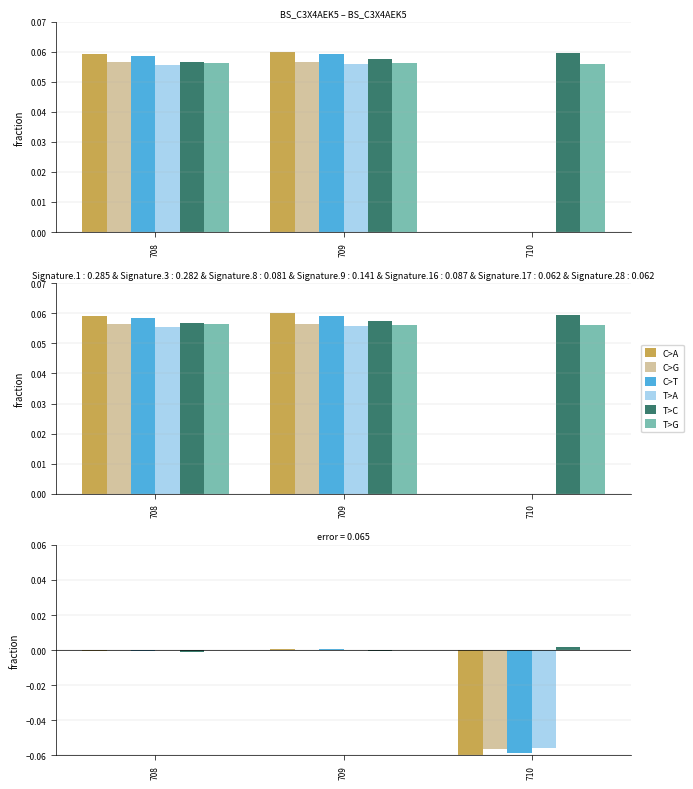

True or false: C>T has a value of -0.1 at 710.

True